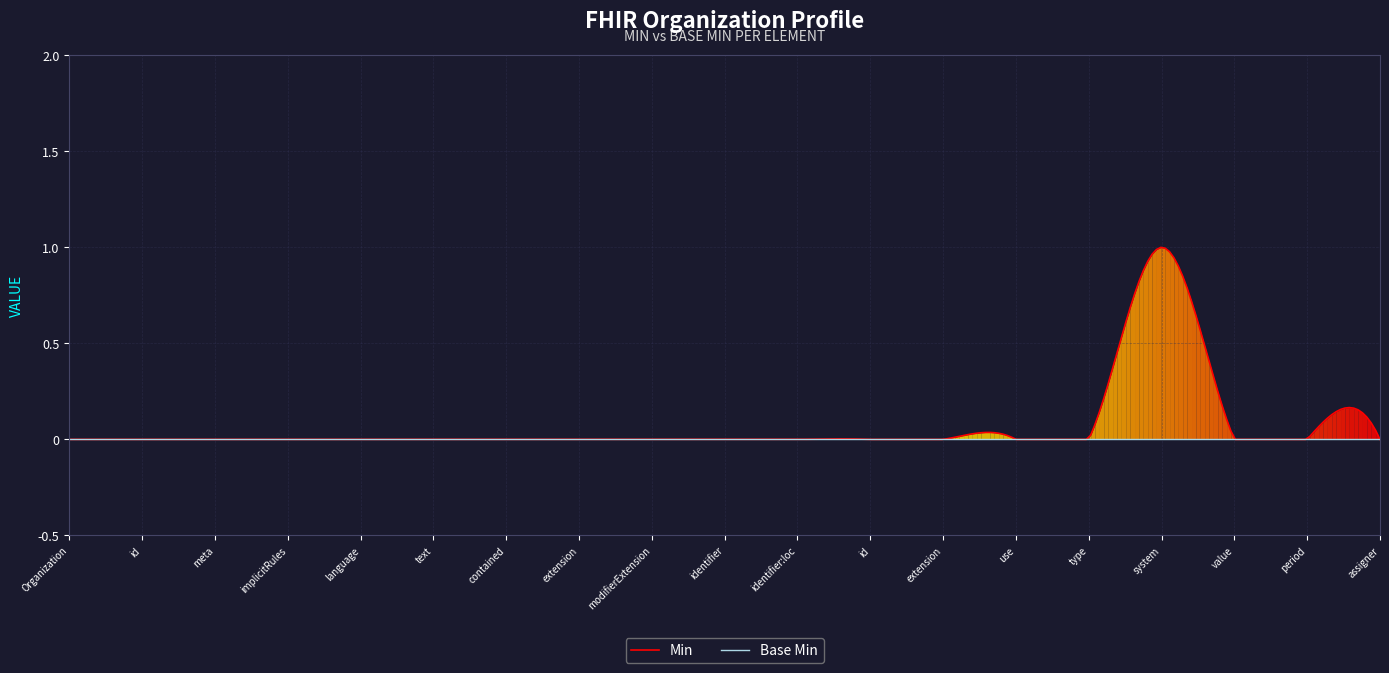

What is the label of the 9th point from the right?

Organization.identifier:loc